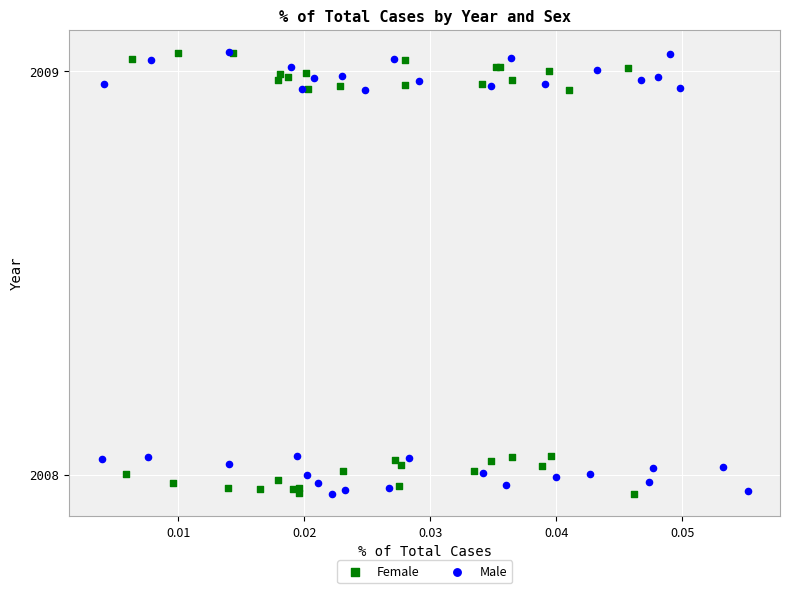

What are all the series names shown in the legend?

Female, Male